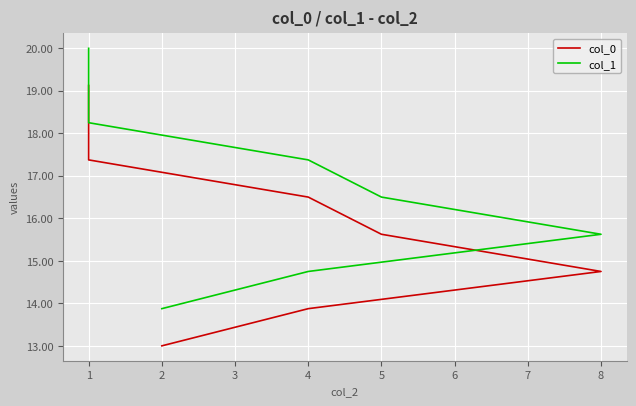

What are all the series names shown in the legend?

col_0, col_1